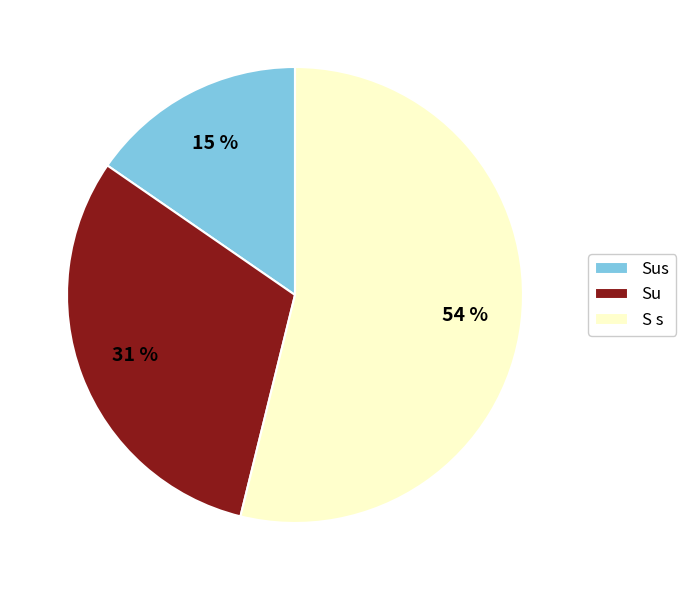

What is the majority slice?

S s